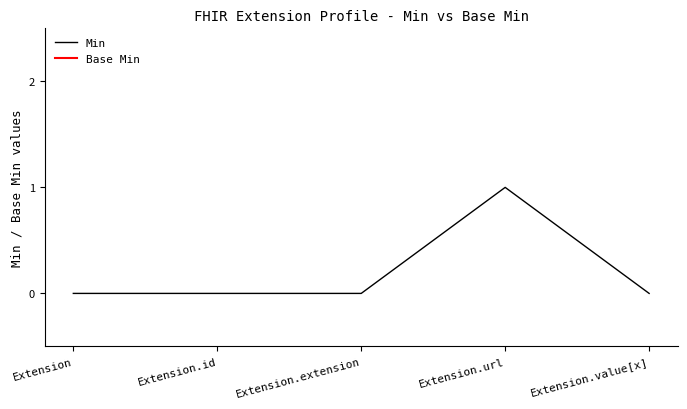

Where is the first local maximum?

Extension.url